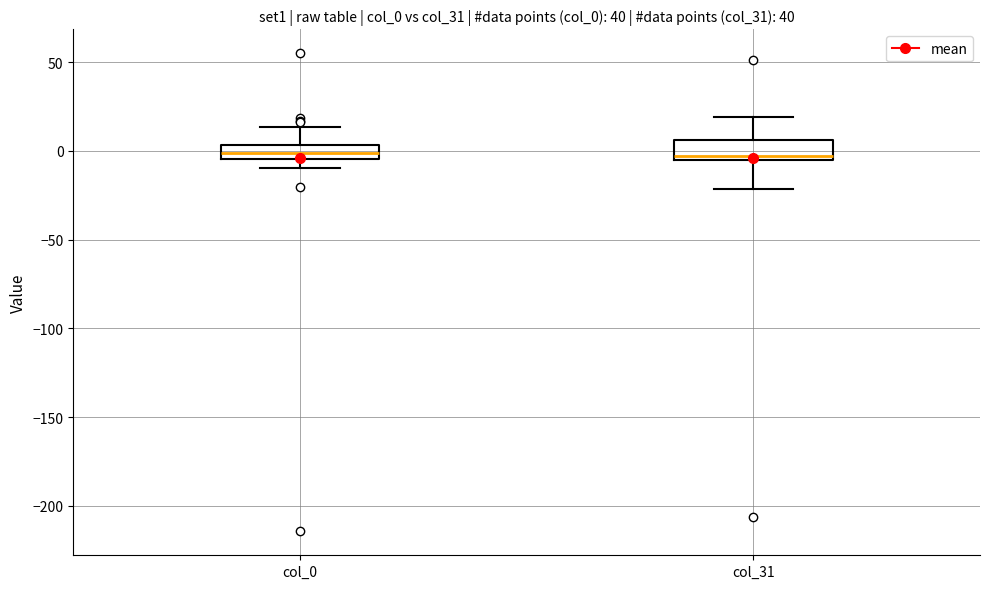

Where does the upper whisker of the box for col_31 end on the y-axis? The values are not printed on the chart, so give them approximately, as read against the axis.

20